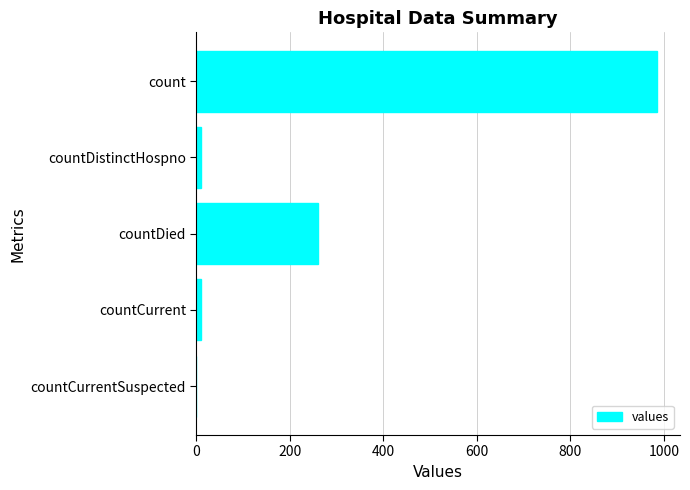

Between countDied and countCurrent, which is larger?

countDied